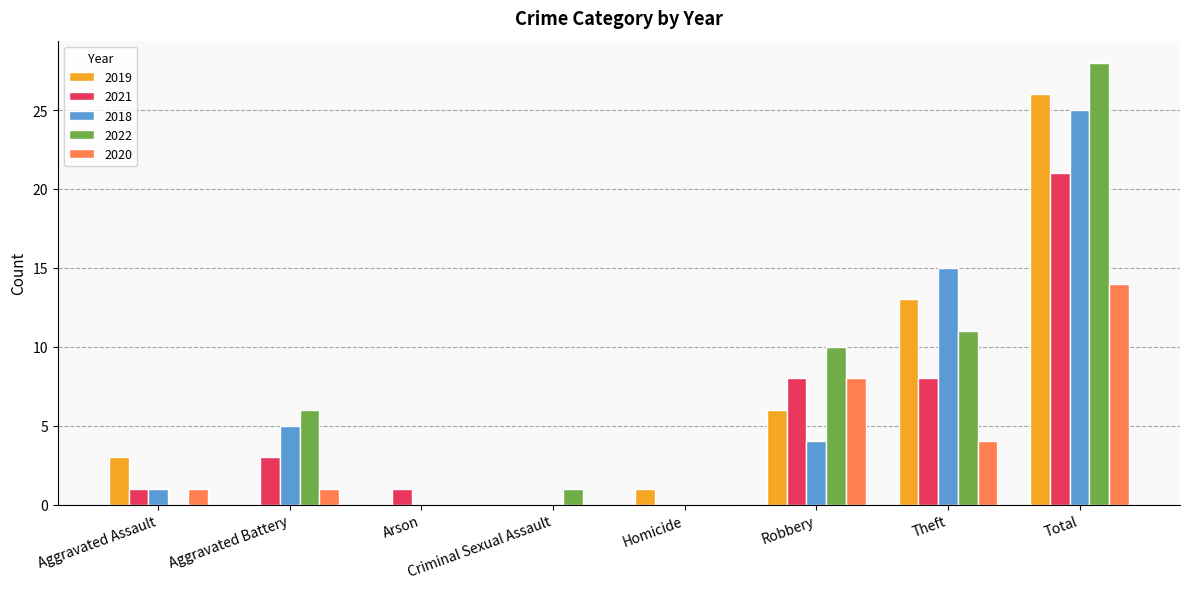

What is the greatest value displayed?

28